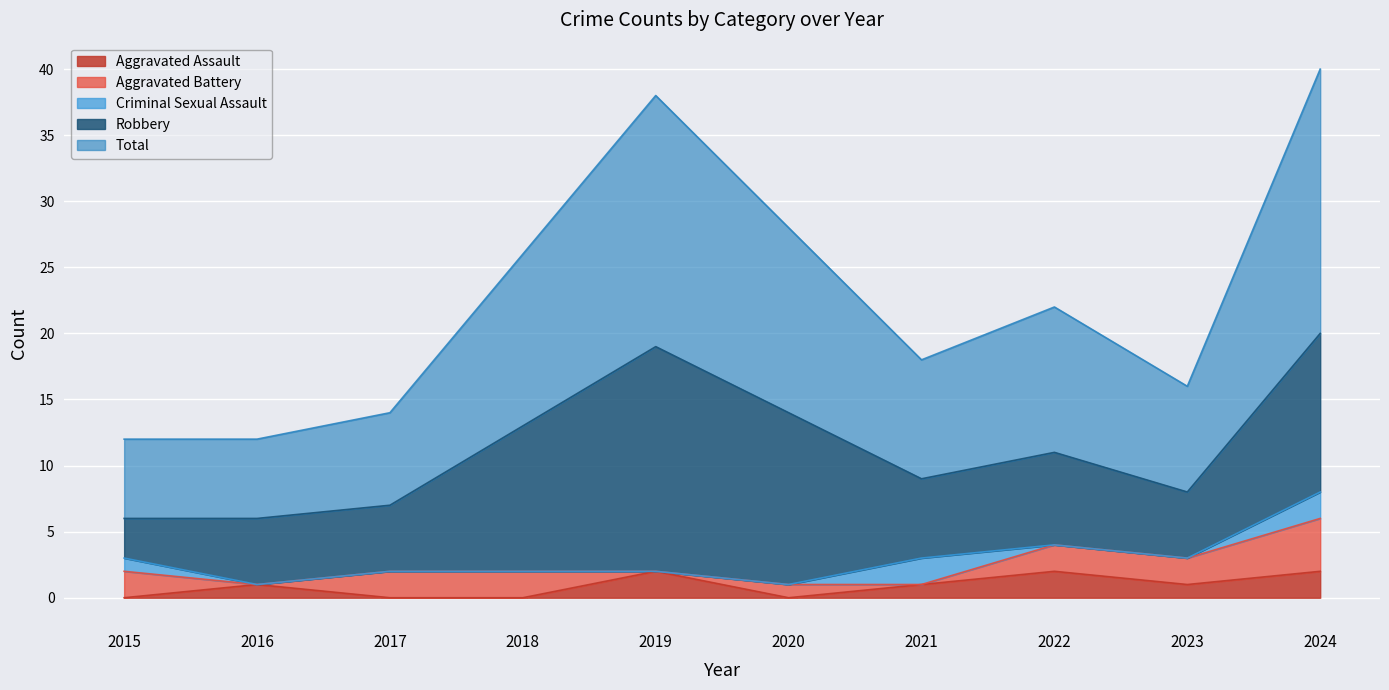

What is the greatest value displayed?

20